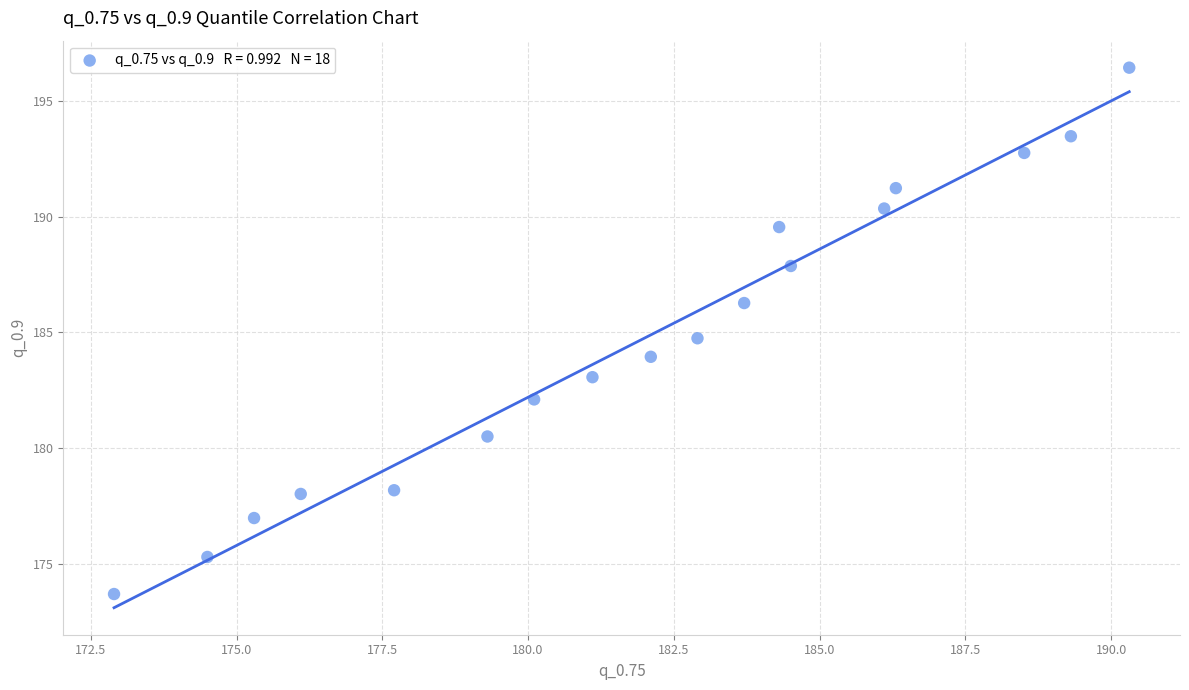

What is the range of X values (max minus min)?

17.4